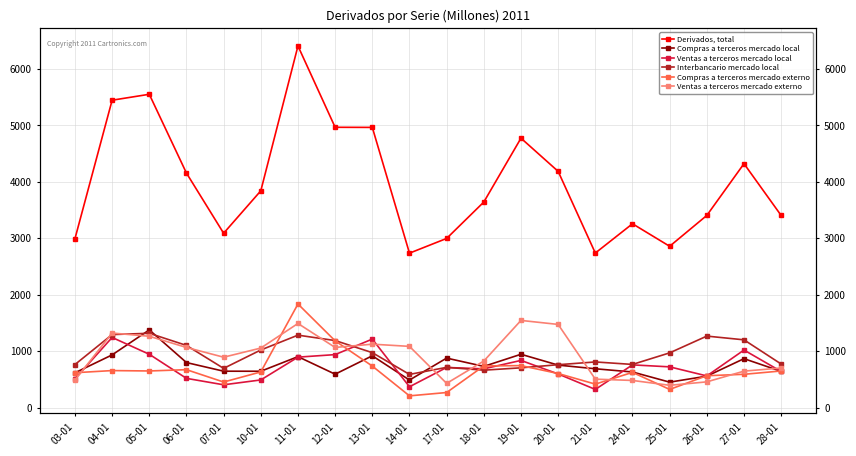

Reading left to right, what are all the values shown in this chart?

Derivados, total: 03-01=2993	04-01=5448	05-01=5553	06-01=4156	07-01=3090	10-01=3842	11-01=6409	12-01=4968	13-01=4966	14-01=2737	17-01=2998	18-01=3643	19-01=4775	20-01=4187	21-01=2739	24-01=3258	25-01=2859	26-01=3406	27-01=4323	28-01=3405
Compras a terceros mercado local: 03-01=616	04-01=934	05-01=1377	06-01=798	07-01=645	10-01=644	11-01=903	12-01=592	13-01=918	14-01=488	17-01=877	18-01=730	19-01=945	20-01=753	21-01=688	24-01=631	25-01=451	26-01=557	27-01=867	28-01=642
Ventas a terceros mercado local: 03-01=509	04-01=1243	05-01=945	06-01=518	07-01=404	10-01=490	11-01=894	12-01=939	13-01=1214	14-01=369	17-01=711	18-01=687	19-01=836	20-01=596	21-01=322	24-01=757	25-01=722	26-01=561	27-01=1020	28-01=640
Interbancario mercado local: 03-01=763	04-01=1294	05-01=1317	06-01=1102	07-01=695	10-01=1021	11-01=1284	12-01=1188	13-01=974	14-01=588	17-01=713	18-01=663	19-01=705	20-01=760	21-01=809	24-01=765	25-01=970	26-01=1267	27-01=1201	28-01=772
Compras a terceros mercado externo: 03-01=618	04-01=656	05-01=649	06-01=672	07-01=453	10-01=632	11-01=1836	12-01=1183	13-01=736	14-01=208	17-01=267	18-01=738	19-01=744	20-01=604	21-01=416	24-01=624	25-01=322	26-01=565	27-01=590	28-01=649
Ventas a terceros mercado externo: 03-01=487	04-01=1321	05-01=1264	06-01=1066	07-01=893	10-01=1055	11-01=1491	12-01=1066	13-01=1124	14-01=1085	17-01=429	18-01=825	19-01=1545	20-01=1474	21-01=504	24-01=481	25-01=395	26-01=456	27-01=646	28-01=702